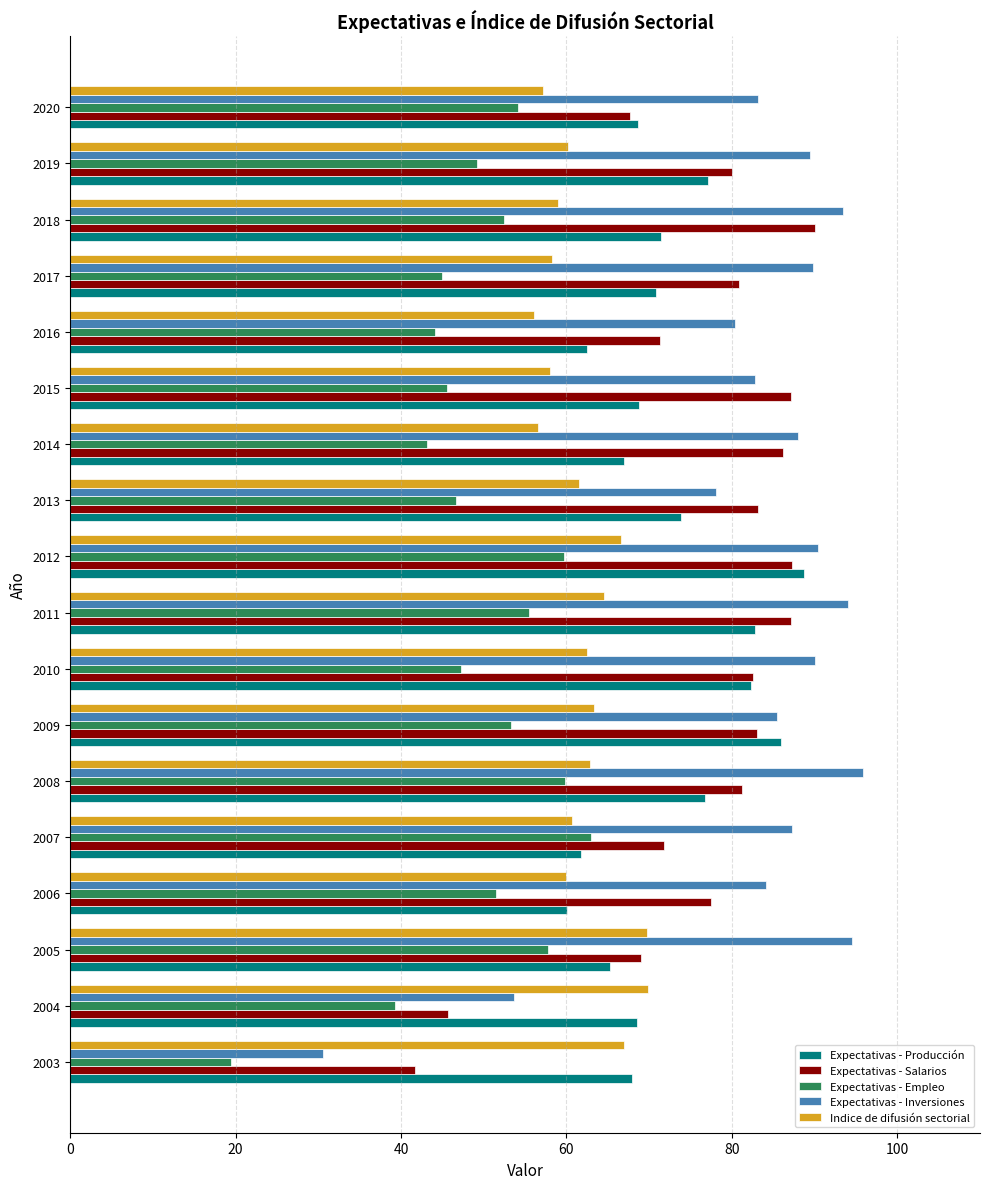

At how many categories does at least one series exceed 23?

18